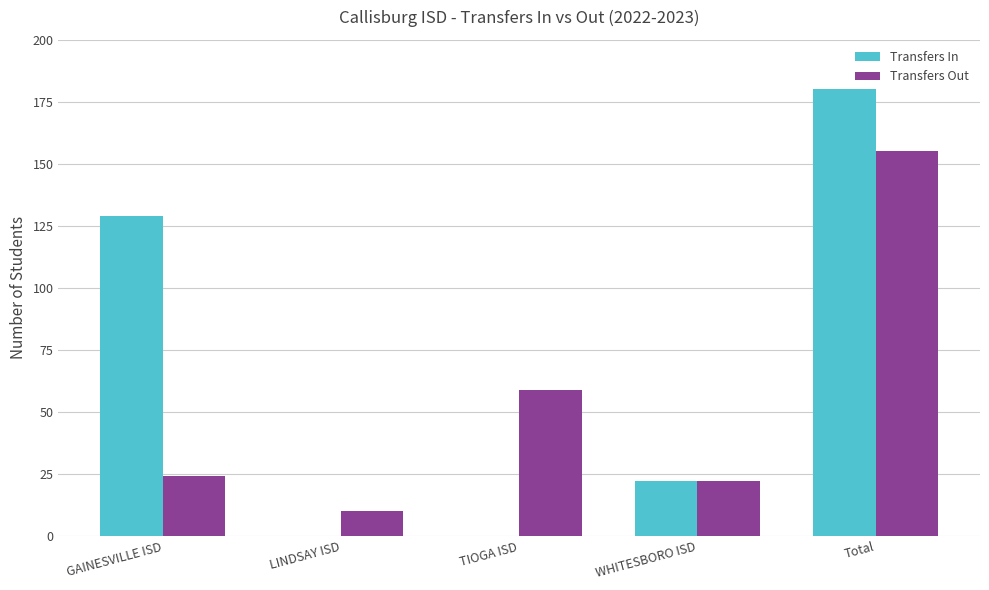

Which series changed the most between TIOGA ISD and Total?

Transfers In